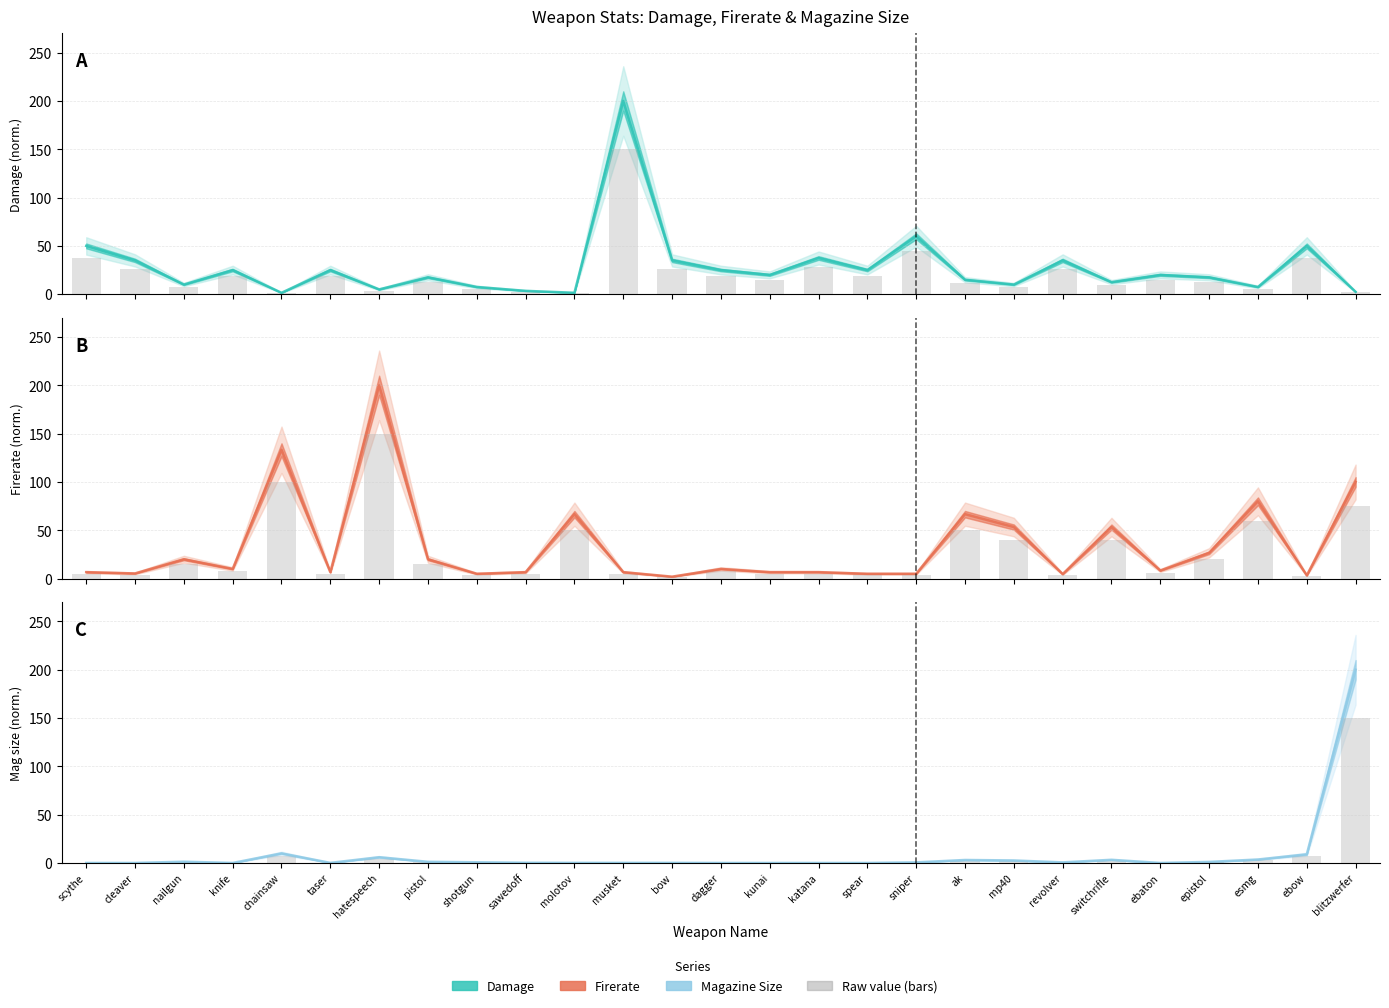

At which category is the sum across all series the highest?

blitzwerfer